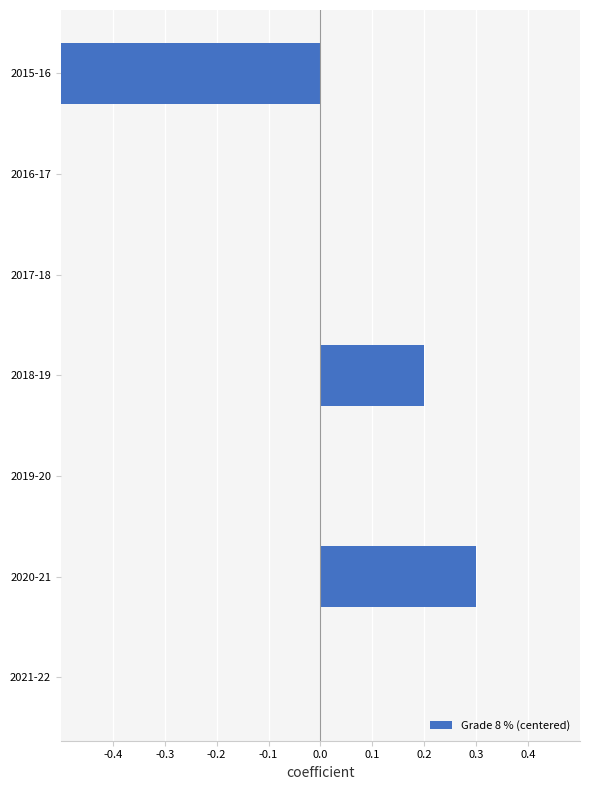

Count the number of data series in this chart.

1